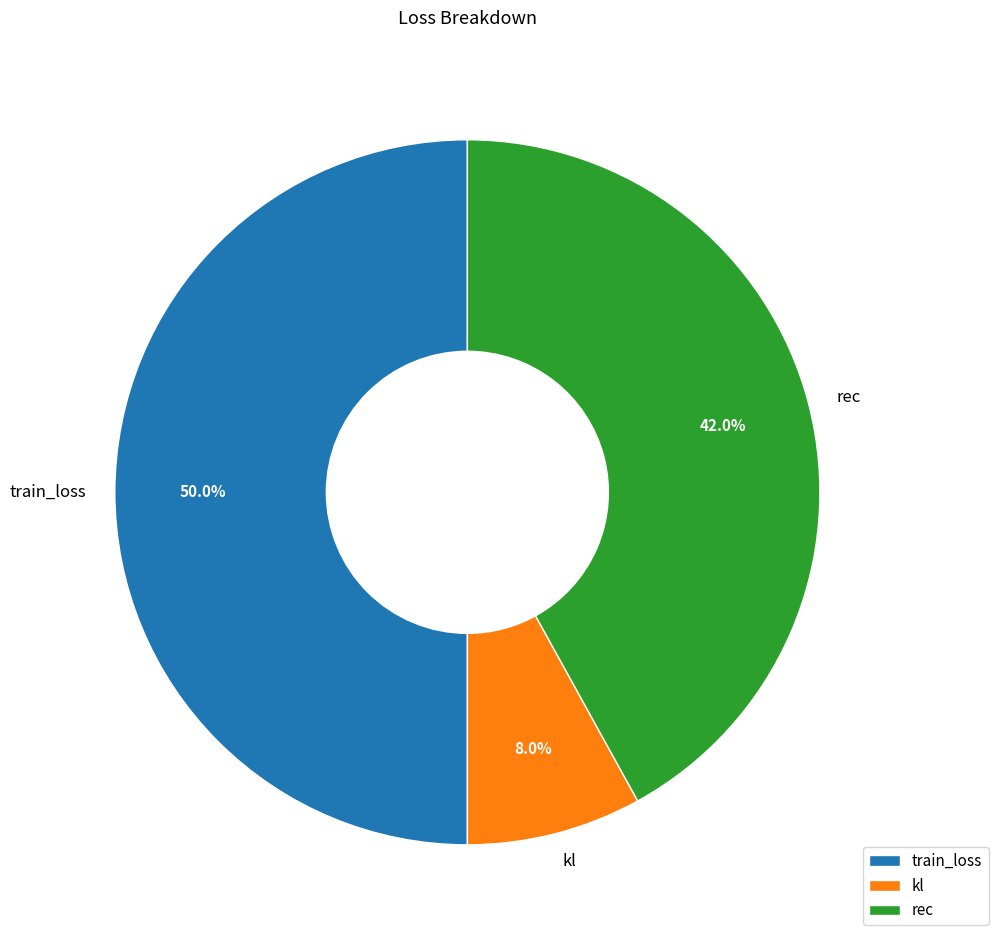

How many segments does this pie chart have?

3